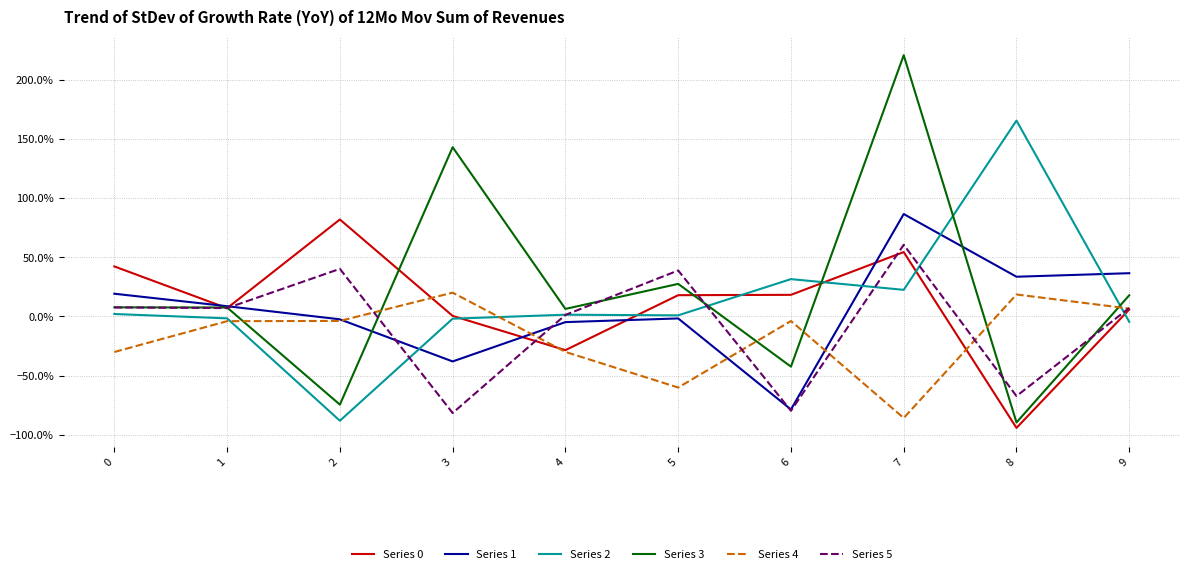

The Series 3 series shows 2.1 at 3. True or false?

False